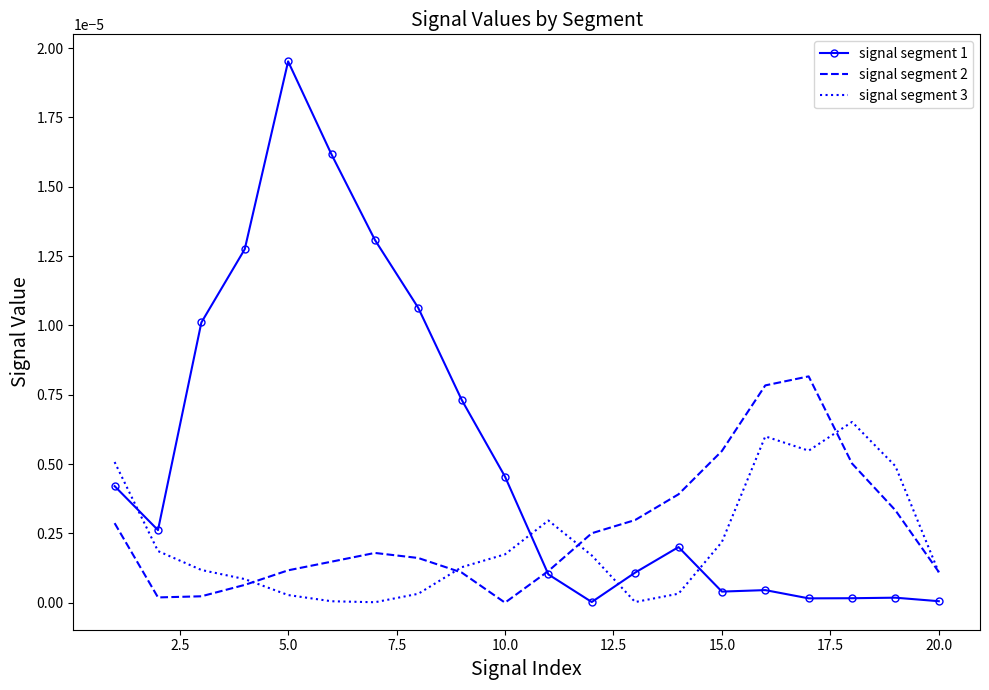

After their last crossing, which series has the higher values: signal segment 1 or signal segment 3?

signal segment 3